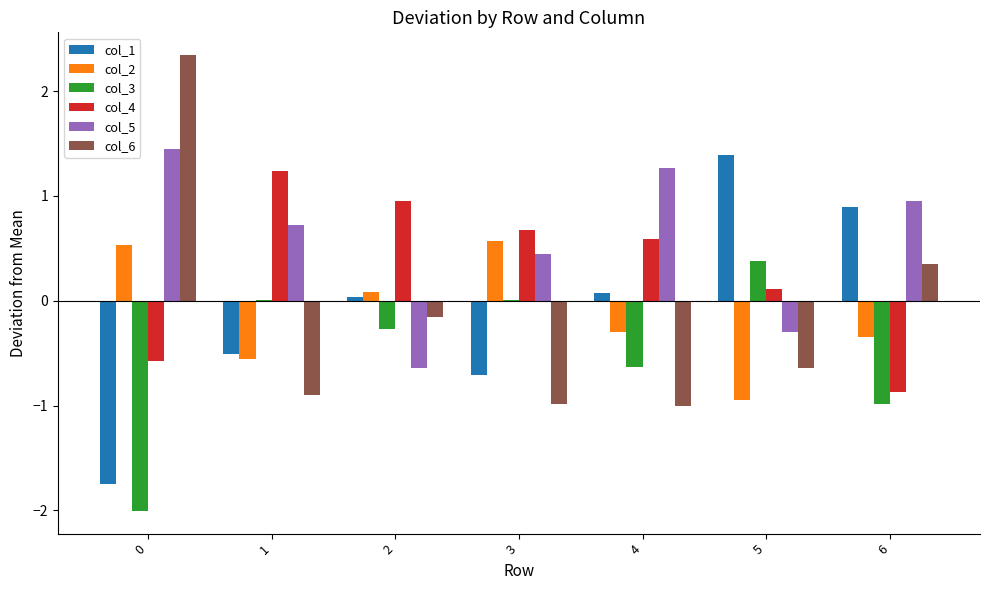

The value of col_5 at 0 is 2.1. True or false?

False